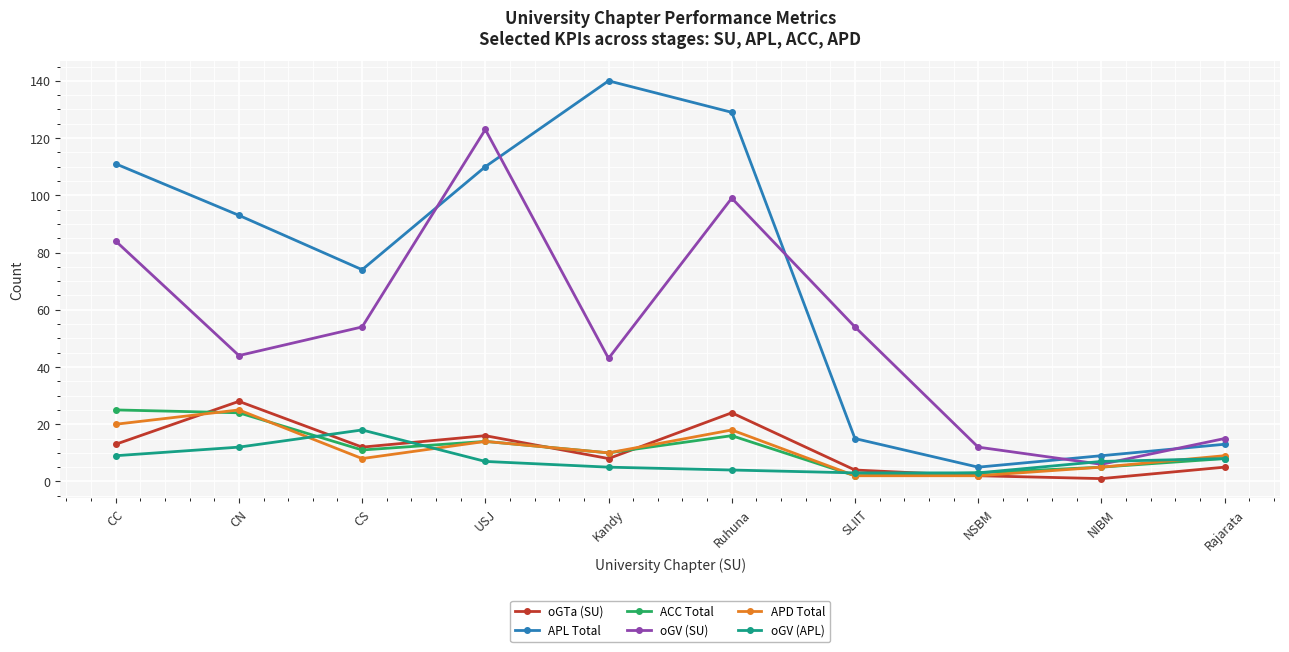

True or false: APD Total has more than 0 points higher than both neighbors.

True